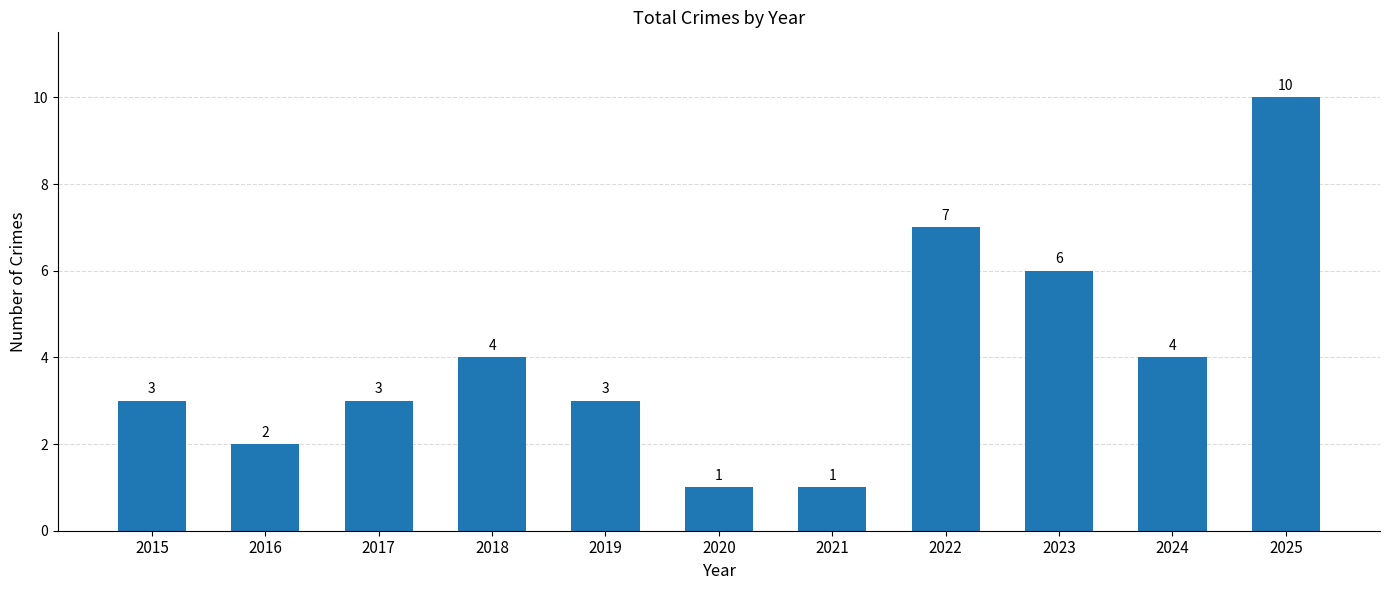

What is the change in value from 2015 to 2021?

-2